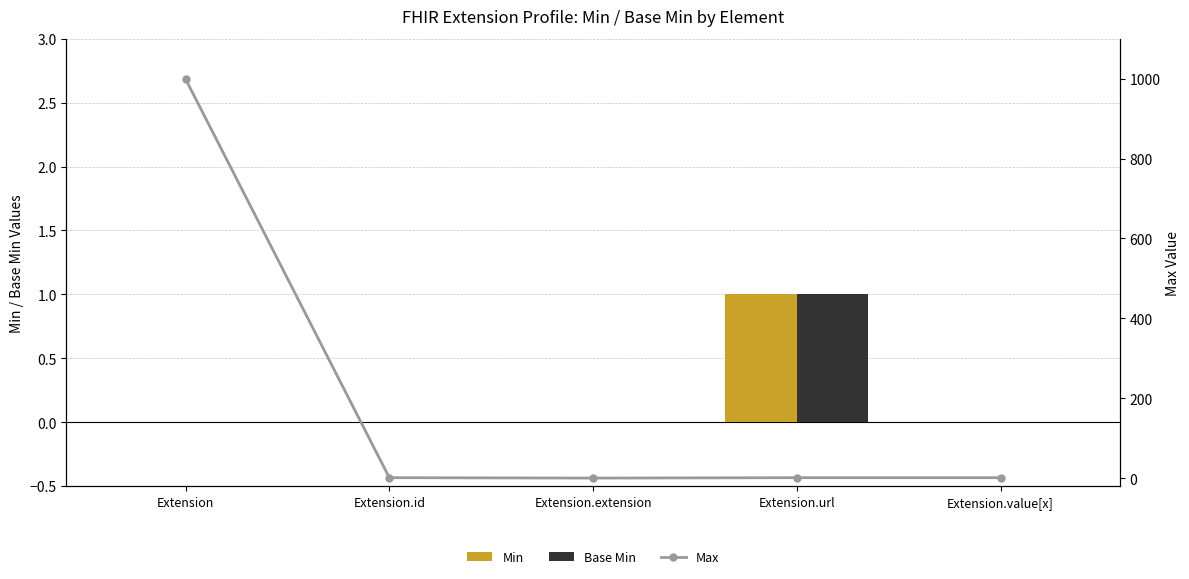

What position from the left is Extension.extension?

3